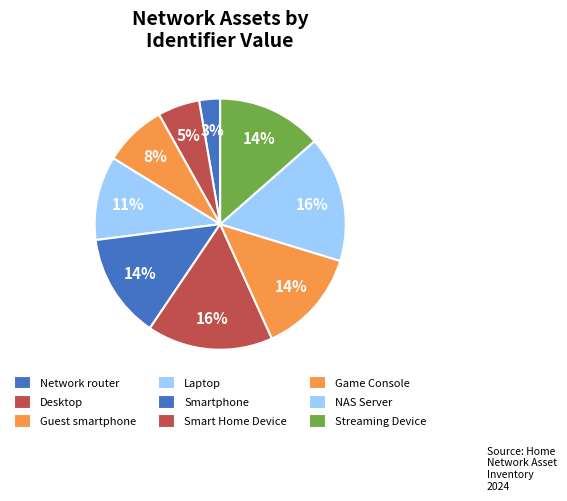

Count the number of slices in the pie.

9